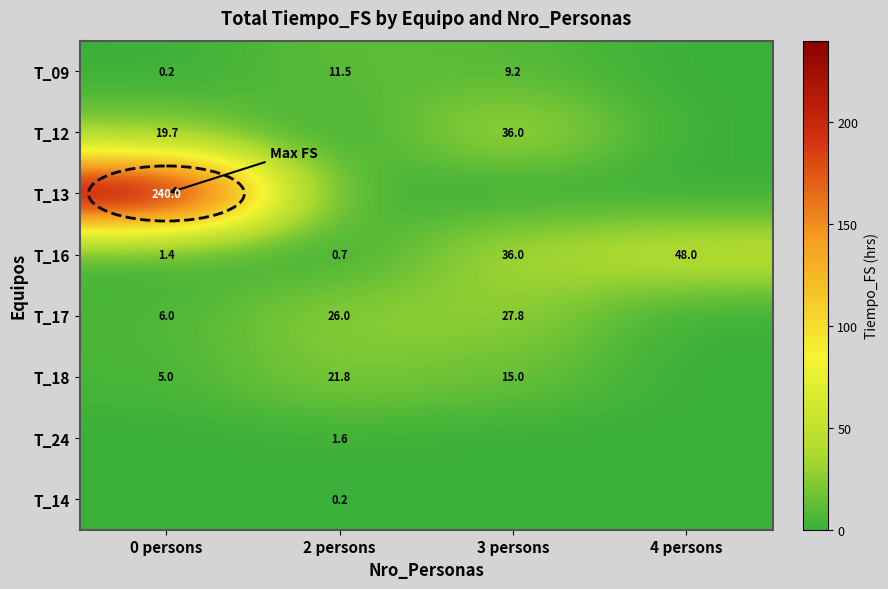

What is the greatest value displayed?

240.0